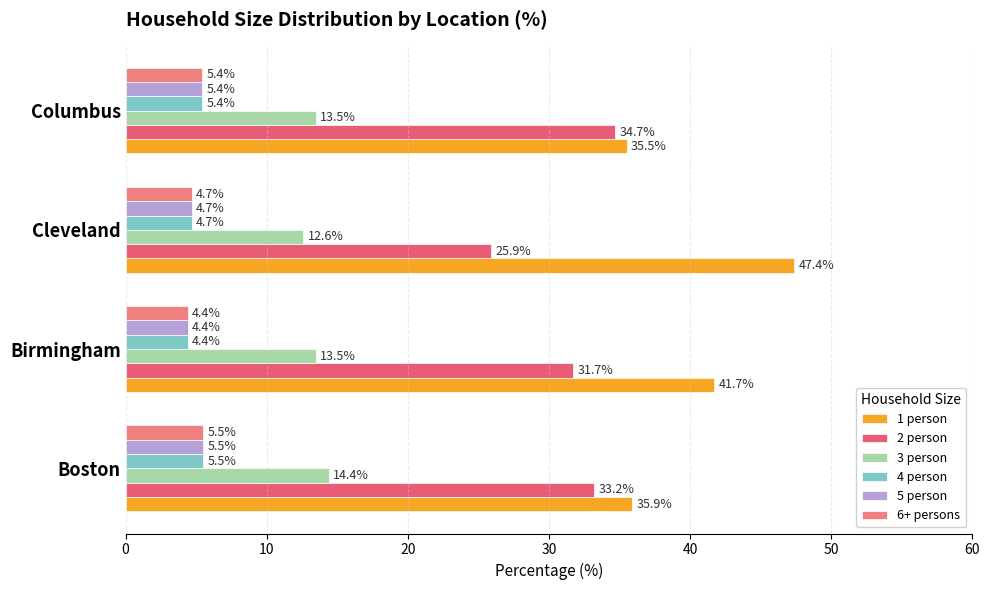

Which category has the highest value across all series?

Cleveland